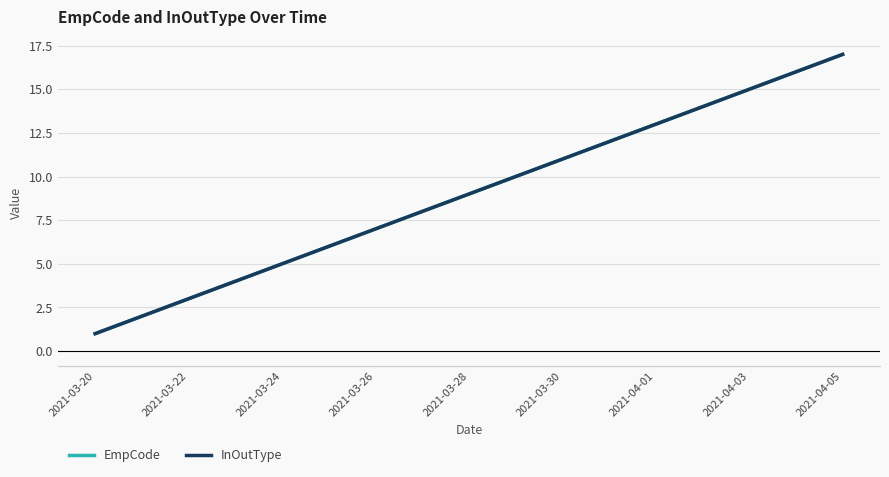

True or false: InOutType has more than 1 interior local peaks.

False